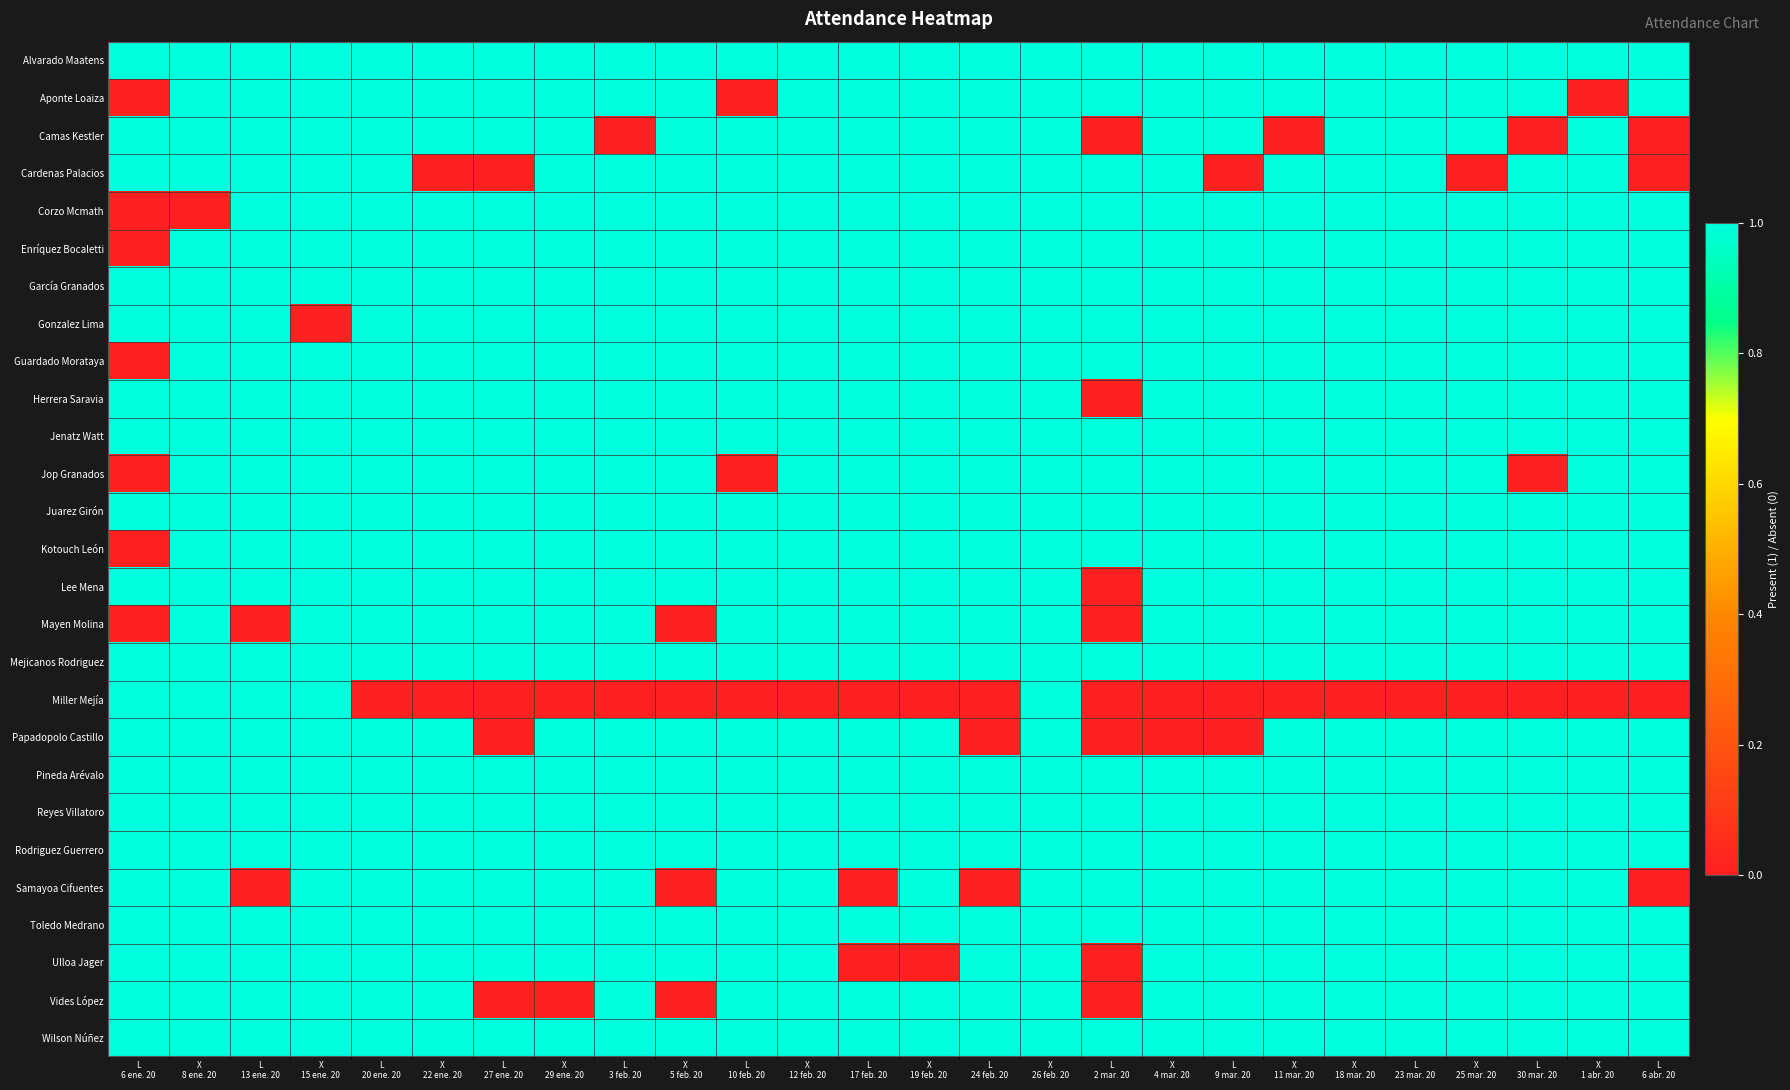

Reading left to right, list all the values displayed in this chart.

Alvarado Maatens: L
6 ene. 20=1	X
8 ene. 20=1	L
13 ene. 20=1	X
15 ene. 20=1	L
20 ene. 20=1	X
22 ene. 20=1	L
27 ene. 20=1	X
29 ene. 20=1	L
3 feb. 20=1	X
5 feb. 20=1	L
10 feb. 20=1	X
12 feb. 20=1	L
17 feb. 20=1	X
19 feb. 20=1	L
24 feb. 20=1	X
26 feb. 20=1	L
2 mar. 20=1	X
4 mar. 20=1	L
9 mar. 20=1	X
11 mar. 20=1	X
18 mar. 20=1	L
23 mar. 20=1	X
25 mar. 20=1	L
30 mar. 20=1	X
1 abr. 20=1	L
6 abr. 20=1
Aponte Loaiza: L
6 ene. 20=0	X
8 ene. 20=1	L
13 ene. 20=1	X
15 ene. 20=1	L
20 ene. 20=1	X
22 ene. 20=1	L
27 ene. 20=1	X
29 ene. 20=1	L
3 feb. 20=1	X
5 feb. 20=1	L
10 feb. 20=0	X
12 feb. 20=1	L
17 feb. 20=1	X
19 feb. 20=1	L
24 feb. 20=1	X
26 feb. 20=1	L
2 mar. 20=1	X
4 mar. 20=1	L
9 mar. 20=1	X
11 mar. 20=1	X
18 mar. 20=1	L
23 mar. 20=1	X
25 mar. 20=1	L
30 mar. 20=1	X
1 abr. 20=0	L
6 abr. 20=1
Camas Kestler: L
6 ene. 20=1	X
8 ene. 20=1	L
13 ene. 20=1	X
15 ene. 20=1	L
20 ene. 20=1	X
22 ene. 20=1	L
27 ene. 20=1	X
29 ene. 20=1	L
3 feb. 20=0	X
5 feb. 20=1	L
10 feb. 20=1	X
12 feb. 20=1	L
17 feb. 20=1	X
19 feb. 20=1	L
24 feb. 20=1	X
26 feb. 20=1	L
2 mar. 20=0	X
4 mar. 20=1	L
9 mar. 20=1	X
11 mar. 20=0	X
18 mar. 20=1	L
23 mar. 20=1	X
25 mar. 20=1	L
30 mar. 20=0	X
1 abr. 20=1	L
6 abr. 20=0
Cardenas Palacios: L
6 ene. 20=1	X
8 ene. 20=1	L
13 ene. 20=1	X
15 ene. 20=1	L
20 ene. 20=1	X
22 ene. 20=0	L
27 ene. 20=0	X
29 ene. 20=1	L
3 feb. 20=1	X
5 feb. 20=1	L
10 feb. 20=1	X
12 feb. 20=1	L
17 feb. 20=1	X
19 feb. 20=1	L
24 feb. 20=1	X
26 feb. 20=1	L
2 mar. 20=1	X
4 mar. 20=1	L
9 mar. 20=0	X
11 mar. 20=1	X
18 mar. 20=1	L
23 mar. 20=1	X
25 mar. 20=0	L
30 mar. 20=1	X
1 abr. 20=1	L
6 abr. 20=0
Corzo Mcmath: L
6 ene. 20=0	X
8 ene. 20=0	L
13 ene. 20=1	X
15 ene. 20=1	L
20 ene. 20=1	X
22 ene. 20=1	L
27 ene. 20=1	X
29 ene. 20=1	L
3 feb. 20=1	X
5 feb. 20=1	L
10 feb. 20=1	X
12 feb. 20=1	L
17 feb. 20=1	X
19 feb. 20=1	L
24 feb. 20=1	X
26 feb. 20=1	L
2 mar. 20=1	X
4 mar. 20=1	L
9 mar. 20=1	X
11 mar. 20=1	X
18 mar. 20=1	L
23 mar. 20=1	X
25 mar. 20=1	L
30 mar. 20=1	X
1 abr. 20=1	L
6 abr. 20=1
Enríquez Bocaletti: L
6 ene. 20=0	X
8 ene. 20=1	L
13 ene. 20=1	X
15 ene. 20=1	L
20 ene. 20=1	X
22 ene. 20=1	L
27 ene. 20=1	X
29 ene. 20=1	L
3 feb. 20=1	X
5 feb. 20=1	L
10 feb. 20=1	X
12 feb. 20=1	L
17 feb. 20=1	X
19 feb. 20=1	L
24 feb. 20=1	X
26 feb. 20=1	L
2 mar. 20=1	X
4 mar. 20=1	L
9 mar. 20=1	X
11 mar. 20=1	X
18 mar. 20=1	L
23 mar. 20=1	X
25 mar. 20=1	L
30 mar. 20=1	X
1 abr. 20=1	L
6 abr. 20=1
García Granados: L
6 ene. 20=1	X
8 ene. 20=1	L
13 ene. 20=1	X
15 ene. 20=1	L
20 ene. 20=1	X
22 ene. 20=1	L
27 ene. 20=1	X
29 ene. 20=1	L
3 feb. 20=1	X
5 feb. 20=1	L
10 feb. 20=1	X
12 feb. 20=1	L
17 feb. 20=1	X
19 feb. 20=1	L
24 feb. 20=1	X
26 feb. 20=1	L
2 mar. 20=1	X
4 mar. 20=1	L
9 mar. 20=1	X
11 mar. 20=1	X
18 mar. 20=1	L
23 mar. 20=1	X
25 mar. 20=1	L
30 mar. 20=1	X
1 abr. 20=1	L
6 abr. 20=1
Gonzalez Lima: L
6 ene. 20=1	X
8 ene. 20=1	L
13 ene. 20=1	X
15 ene. 20=0	L
20 ene. 20=1	X
22 ene. 20=1	L
27 ene. 20=1	X
29 ene. 20=1	L
3 feb. 20=1	X
5 feb. 20=1	L
10 feb. 20=1	X
12 feb. 20=1	L
17 feb. 20=1	X
19 feb. 20=1	L
24 feb. 20=1	X
26 feb. 20=1	L
2 mar. 20=1	X
4 mar. 20=1	L
9 mar. 20=1	X
11 mar. 20=1	X
18 mar. 20=1	L
23 mar. 20=1	X
25 mar. 20=1	L
30 mar. 20=1	X
1 abr. 20=1	L
6 abr. 20=1
Guardado Morataya: L
6 ene. 20=0	X
8 ene. 20=1	L
13 ene. 20=1	X
15 ene. 20=1	L
20 ene. 20=1	X
22 ene. 20=1	L
27 ene. 20=1	X
29 ene. 20=1	L
3 feb. 20=1	X
5 feb. 20=1	L
10 feb. 20=1	X
12 feb. 20=1	L
17 feb. 20=1	X
19 feb. 20=1	L
24 feb. 20=1	X
26 feb. 20=1	L
2 mar. 20=1	X
4 mar. 20=1	L
9 mar. 20=1	X
11 mar. 20=1	X
18 mar. 20=1	L
23 mar. 20=1	X
25 mar. 20=1	L
30 mar. 20=1	X
1 abr. 20=1	L
6 abr. 20=1
Herrera Saravia: L
6 ene. 20=1	X
8 ene. 20=1	L
13 ene. 20=1	X
15 ene. 20=1	L
20 ene. 20=1	X
22 ene. 20=1	L
27 ene. 20=1	X
29 ene. 20=1	L
3 feb. 20=1	X
5 feb. 20=1	L
10 feb. 20=1	X
12 feb. 20=1	L
17 feb. 20=1	X
19 feb. 20=1	L
24 feb. 20=1	X
26 feb. 20=1	L
2 mar. 20=0	X
4 mar. 20=1	L
9 mar. 20=1	X
11 mar. 20=1	X
18 mar. 20=1	L
23 mar. 20=1	X
25 mar. 20=1	L
30 mar. 20=1	X
1 abr. 20=1	L
6 abr. 20=1
Jenatz Watt: L
6 ene. 20=1	X
8 ene. 20=1	L
13 ene. 20=1	X
15 ene. 20=1	L
20 ene. 20=1	X
22 ene. 20=1	L
27 ene. 20=1	X
29 ene. 20=1	L
3 feb. 20=1	X
5 feb. 20=1	L
10 feb. 20=1	X
12 feb. 20=1	L
17 feb. 20=1	X
19 feb. 20=1	L
24 feb. 20=1	X
26 feb. 20=1	L
2 mar. 20=1	X
4 mar. 20=1	L
9 mar. 20=1	X
11 mar. 20=1	X
18 mar. 20=1	L
23 mar. 20=1	X
25 mar. 20=1	L
30 mar. 20=1	X
1 abr. 20=1	L
6 abr. 20=1
Jop Granados: L
6 ene. 20=0	X
8 ene. 20=1	L
13 ene. 20=1	X
15 ene. 20=1	L
20 ene. 20=1	X
22 ene. 20=1	L
27 ene. 20=1	X
29 ene. 20=1	L
3 feb. 20=1	X
5 feb. 20=1	L
10 feb. 20=0	X
12 feb. 20=1	L
17 feb. 20=1	X
19 feb. 20=1	L
24 feb. 20=1	X
26 feb. 20=1	L
2 mar. 20=1	X
4 mar. 20=1	L
9 mar. 20=1	X
11 mar. 20=1	X
18 mar. 20=1	L
23 mar. 20=1	X
25 mar. 20=1	L
30 mar. 20=0	X
1 abr. 20=1	L
6 abr. 20=1
Juarez Girón: L
6 ene. 20=1	X
8 ene. 20=1	L
13 ene. 20=1	X
15 ene. 20=1	L
20 ene. 20=1	X
22 ene. 20=1	L
27 ene. 20=1	X
29 ene. 20=1	L
3 feb. 20=1	X
5 feb. 20=1	L
10 feb. 20=1	X
12 feb. 20=1	L
17 feb. 20=1	X
19 feb. 20=1	L
24 feb. 20=1	X
26 feb. 20=1	L
2 mar. 20=1	X
4 mar. 20=1	L
9 mar. 20=1	X
11 mar. 20=1	X
18 mar. 20=1	L
23 mar. 20=1	X
25 mar. 20=1	L
30 mar. 20=1	X
1 abr. 20=1	L
6 abr. 20=1
Kotouch León: L
6 ene. 20=0	X
8 ene. 20=1	L
13 ene. 20=1	X
15 ene. 20=1	L
20 ene. 20=1	X
22 ene. 20=1	L
27 ene. 20=1	X
29 ene. 20=1	L
3 feb. 20=1	X
5 feb. 20=1	L
10 feb. 20=1	X
12 feb. 20=1	L
17 feb. 20=1	X
19 feb. 20=1	L
24 feb. 20=1	X
26 feb. 20=1	L
2 mar. 20=1	X
4 mar. 20=1	L
9 mar. 20=1	X
11 mar. 20=1	X
18 mar. 20=1	L
23 mar. 20=1	X
25 mar. 20=1	L
30 mar. 20=1	X
1 abr. 20=1	L
6 abr. 20=1
Lee Mena: L
6 ene. 20=1	X
8 ene. 20=1	L
13 ene. 20=1	X
15 ene. 20=1	L
20 ene. 20=1	X
22 ene. 20=1	L
27 ene. 20=1	X
29 ene. 20=1	L
3 feb. 20=1	X
5 feb. 20=1	L
10 feb. 20=1	X
12 feb. 20=1	L
17 feb. 20=1	X
19 feb. 20=1	L
24 feb. 20=1	X
26 feb. 20=1	L
2 mar. 20=0	X
4 mar. 20=1	L
9 mar. 20=1	X
11 mar. 20=1	X
18 mar. 20=1	L
23 mar. 20=1	X
25 mar. 20=1	L
30 mar. 20=1	X
1 abr. 20=1	L
6 abr. 20=1
Mayen Molina: L
6 ene. 20=0	X
8 ene. 20=1	L
13 ene. 20=0	X
15 ene. 20=1	L
20 ene. 20=1	X
22 ene. 20=1	L
27 ene. 20=1	X
29 ene. 20=1	L
3 feb. 20=1	X
5 feb. 20=0	L
10 feb. 20=1	X
12 feb. 20=1	L
17 feb. 20=1	X
19 feb. 20=1	L
24 feb. 20=1	X
26 feb. 20=1	L
2 mar. 20=0	X
4 mar. 20=1	L
9 mar. 20=1	X
11 mar. 20=1	X
18 mar. 20=1	L
23 mar. 20=1	X
25 mar. 20=1	L
30 mar. 20=1	X
1 abr. 20=1	L
6 abr. 20=1
Mejicanos Rodriguez: L
6 ene. 20=1	X
8 ene. 20=1	L
13 ene. 20=1	X
15 ene. 20=1	L
20 ene. 20=1	X
22 ene. 20=1	L
27 ene. 20=1	X
29 ene. 20=1	L
3 feb. 20=1	X
5 feb. 20=1	L
10 feb. 20=1	X
12 feb. 20=1	L
17 feb. 20=1	X
19 feb. 20=1	L
24 feb. 20=1	X
26 feb. 20=1	L
2 mar. 20=1	X
4 mar. 20=1	L
9 mar. 20=1	X
11 mar. 20=1	X
18 mar. 20=1	L
23 mar. 20=1	X
25 mar. 20=1	L
30 mar. 20=1	X
1 abr. 20=1	L
6 abr. 20=1
Miller Mejía: L
6 ene. 20=1	X
8 ene. 20=1	L
13 ene. 20=1	X
15 ene. 20=1	L
20 ene. 20=0	X
22 ene. 20=0	L
27 ene. 20=0	X
29 ene. 20=0	L
3 feb. 20=0	X
5 feb. 20=0	L
10 feb. 20=0	X
12 feb. 20=0	L
17 feb. 20=0	X
19 feb. 20=0	L
24 feb. 20=0	X
26 feb. 20=1	L
2 mar. 20=0	X
4 mar. 20=0	L
9 mar. 20=0	X
11 mar. 20=0	X
18 mar. 20=0	L
23 mar. 20=0	X
25 mar. 20=0	L
30 mar. 20=0	X
1 abr. 20=0	L
6 abr. 20=0
Papadopolo Castillo: L
6 ene. 20=1	X
8 ene. 20=1	L
13 ene. 20=1	X
15 ene. 20=1	L
20 ene. 20=1	X
22 ene. 20=1	L
27 ene. 20=0	X
29 ene. 20=1	L
3 feb. 20=1	X
5 feb. 20=1	L
10 feb. 20=1	X
12 feb. 20=1	L
17 feb. 20=1	X
19 feb. 20=1	L
24 feb. 20=0	X
26 feb. 20=1	L
2 mar. 20=0	X
4 mar. 20=0	L
9 mar. 20=0	X
11 mar. 20=1	X
18 mar. 20=1	L
23 mar. 20=1	X
25 mar. 20=1	L
30 mar. 20=1	X
1 abr. 20=1	L
6 abr. 20=1
Pineda Arévalo: L
6 ene. 20=1	X
8 ene. 20=1	L
13 ene. 20=1	X
15 ene. 20=1	L
20 ene. 20=1	X
22 ene. 20=1	L
27 ene. 20=1	X
29 ene. 20=1	L
3 feb. 20=1	X
5 feb. 20=1	L
10 feb. 20=1	X
12 feb. 20=1	L
17 feb. 20=1	X
19 feb. 20=1	L
24 feb. 20=1	X
26 feb. 20=1	L
2 mar. 20=1	X
4 mar. 20=1	L
9 mar. 20=1	X
11 mar. 20=1	X
18 mar. 20=1	L
23 mar. 20=1	X
25 mar. 20=1	L
30 mar. 20=1	X
1 abr. 20=1	L
6 abr. 20=1
Reyes Villatoro: L
6 ene. 20=1	X
8 ene. 20=1	L
13 ene. 20=1	X
15 ene. 20=1	L
20 ene. 20=1	X
22 ene. 20=1	L
27 ene. 20=1	X
29 ene. 20=1	L
3 feb. 20=1	X
5 feb. 20=1	L
10 feb. 20=1	X
12 feb. 20=1	L
17 feb. 20=1	X
19 feb. 20=1	L
24 feb. 20=1	X
26 feb. 20=1	L
2 mar. 20=1	X
4 mar. 20=1	L
9 mar. 20=1	X
11 mar. 20=1	X
18 mar. 20=1	L
23 mar. 20=1	X
25 mar. 20=1	L
30 mar. 20=1	X
1 abr. 20=1	L
6 abr. 20=1
Rodriguez Guerrero: L
6 ene. 20=1	X
8 ene. 20=1	L
13 ene. 20=1	X
15 ene. 20=1	L
20 ene. 20=1	X
22 ene. 20=1	L
27 ene. 20=1	X
29 ene. 20=1	L
3 feb. 20=1	X
5 feb. 20=1	L
10 feb. 20=1	X
12 feb. 20=1	L
17 feb. 20=1	X
19 feb. 20=1	L
24 feb. 20=1	X
26 feb. 20=1	L
2 mar. 20=1	X
4 mar. 20=1	L
9 mar. 20=1	X
11 mar. 20=1	X
18 mar. 20=1	L
23 mar. 20=1	X
25 mar. 20=1	L
30 mar. 20=1	X
1 abr. 20=1	L
6 abr. 20=1
Samayoa Cifuentes: L
6 ene. 20=1	X
8 ene. 20=1	L
13 ene. 20=0	X
15 ene. 20=1	L
20 ene. 20=1	X
22 ene. 20=1	L
27 ene. 20=1	X
29 ene. 20=1	L
3 feb. 20=1	X
5 feb. 20=0	L
10 feb. 20=1	X
12 feb. 20=1	L
17 feb. 20=0	X
19 feb. 20=1	L
24 feb. 20=0	X
26 feb. 20=1	L
2 mar. 20=1	X
4 mar. 20=1	L
9 mar. 20=1	X
11 mar. 20=1	X
18 mar. 20=1	L
23 mar. 20=1	X
25 mar. 20=1	L
30 mar. 20=1	X
1 abr. 20=1	L
6 abr. 20=0
Toledo Medrano: L
6 ene. 20=1	X
8 ene. 20=1	L
13 ene. 20=1	X
15 ene. 20=1	L
20 ene. 20=1	X
22 ene. 20=1	L
27 ene. 20=1	X
29 ene. 20=1	L
3 feb. 20=1	X
5 feb. 20=1	L
10 feb. 20=1	X
12 feb. 20=1	L
17 feb. 20=1	X
19 feb. 20=1	L
24 feb. 20=1	X
26 feb. 20=1	L
2 mar. 20=1	X
4 mar. 20=1	L
9 mar. 20=1	X
11 mar. 20=1	X
18 mar. 20=1	L
23 mar. 20=1	X
25 mar. 20=1	L
30 mar. 20=1	X
1 abr. 20=1	L
6 abr. 20=1
Ulloa Jager: L
6 ene. 20=1	X
8 ene. 20=1	L
13 ene. 20=1	X
15 ene. 20=1	L
20 ene. 20=1	X
22 ene. 20=1	L
27 ene. 20=1	X
29 ene. 20=1	L
3 feb. 20=1	X
5 feb. 20=1	L
10 feb. 20=1	X
12 feb. 20=1	L
17 feb. 20=0	X
19 feb. 20=0	L
24 feb. 20=1	X
26 feb. 20=1	L
2 mar. 20=0	X
4 mar. 20=1	L
9 mar. 20=1	X
11 mar. 20=1	X
18 mar. 20=1	L
23 mar. 20=1	X
25 mar. 20=1	L
30 mar. 20=1	X
1 abr. 20=1	L
6 abr. 20=1
Vides López: L
6 ene. 20=1	X
8 ene. 20=1	L
13 ene. 20=1	X
15 ene. 20=1	L
20 ene. 20=1	X
22 ene. 20=1	L
27 ene. 20=0	X
29 ene. 20=0	L
3 feb. 20=1	X
5 feb. 20=0	L
10 feb. 20=1	X
12 feb. 20=1	L
17 feb. 20=1	X
19 feb. 20=1	L
24 feb. 20=1	X
26 feb. 20=1	L
2 mar. 20=0	X
4 mar. 20=1	L
9 mar. 20=1	X
11 mar. 20=1	X
18 mar. 20=1	L
23 mar. 20=1	X
25 mar. 20=1	L
30 mar. 20=1	X
1 abr. 20=1	L
6 abr. 20=1
Wilson Núñez: L
6 ene. 20=1	X
8 ene. 20=1	L
13 ene. 20=1	X
15 ene. 20=1	L
20 ene. 20=1	X
22 ene. 20=1	L
27 ene. 20=1	X
29 ene. 20=1	L
3 feb. 20=1	X
5 feb. 20=1	L
10 feb. 20=1	X
12 feb. 20=1	L
17 feb. 20=1	X
19 feb. 20=1	L
24 feb. 20=1	X
26 feb. 20=1	L
2 mar. 20=1	X
4 mar. 20=1	L
9 mar. 20=1	X
11 mar. 20=1	X
18 mar. 20=1	L
23 mar. 20=1	X
25 mar. 20=1	L
30 mar. 20=1	X
1 abr. 20=1	L
6 abr. 20=1